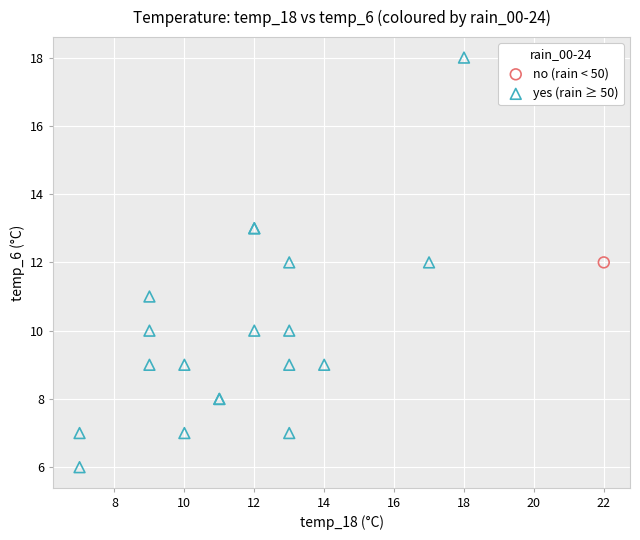

What are all the series names shown in the legend?

no (rain < 50), yes (rain ≥ 50)